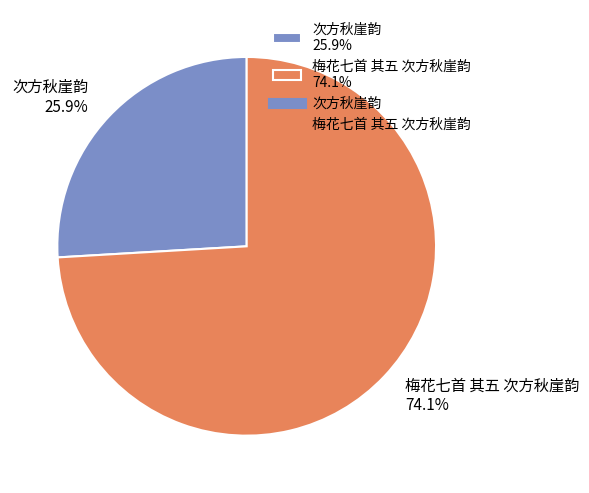

To the nearest percent, what is the combined percentage of 次方秋崖韵 and 梅花七首 其五 次方秋崖韵?

100%